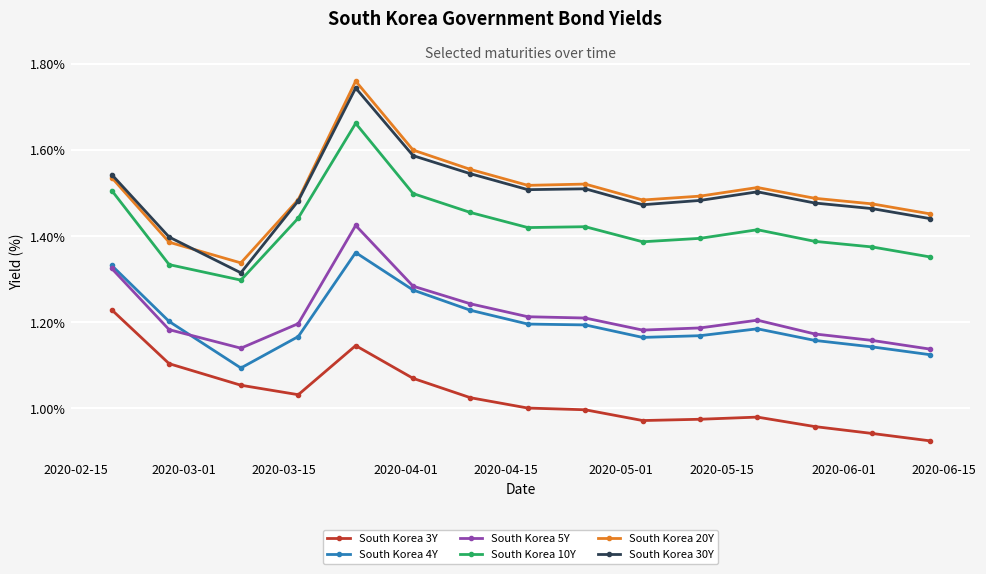

True or false: South Korea 5Y and South Korea 30Y cross at least once.

False